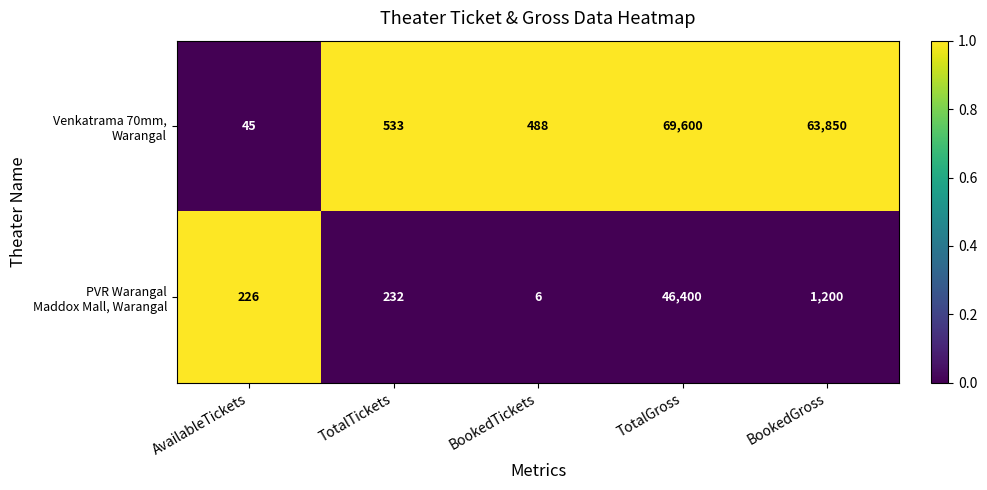

What is the difference between the highest and lowest values at BookedGross?

62650